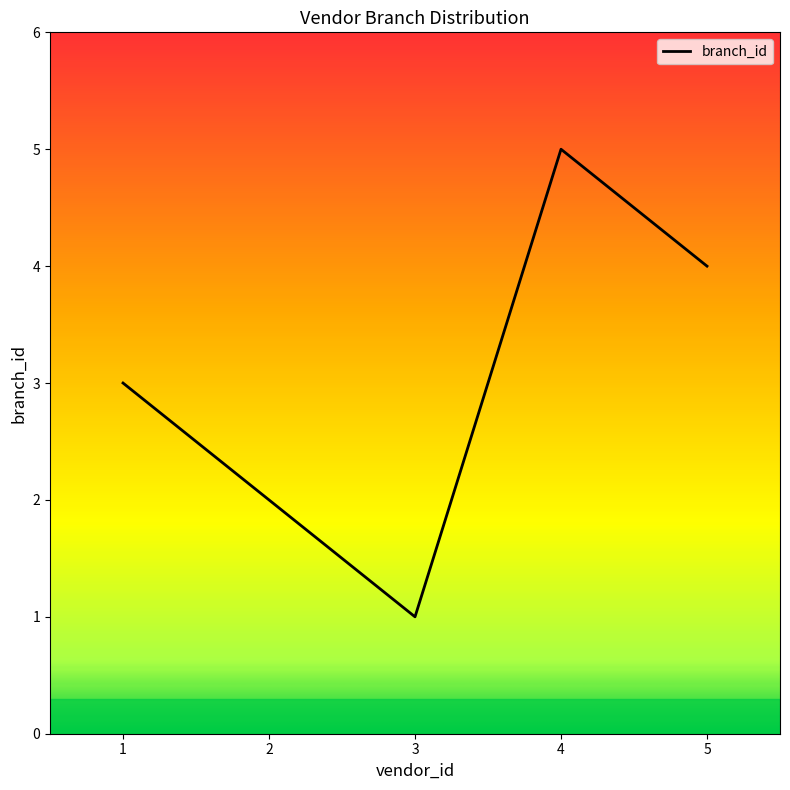

What is the ratio of the value at 4 to the value at 1?

1.7